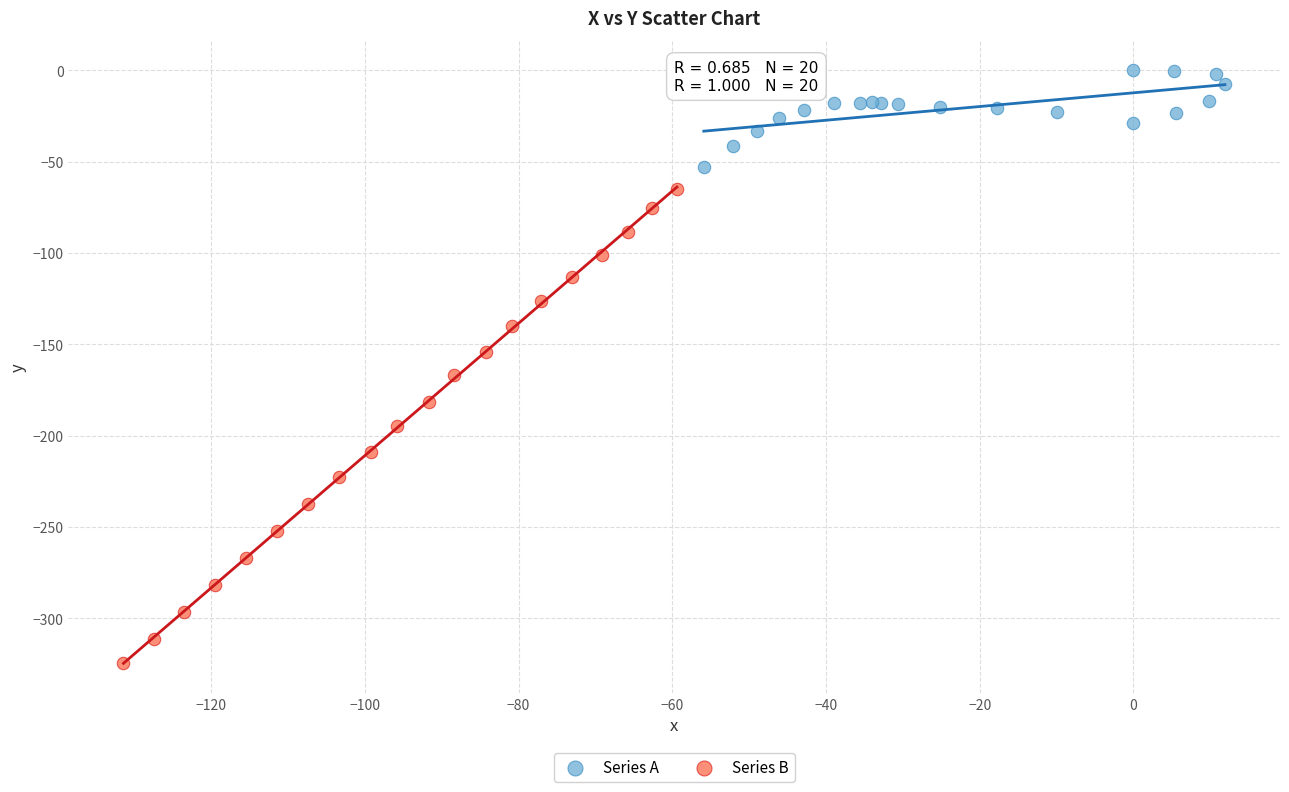

What are all the series names shown in the legend?

Series A, Series B